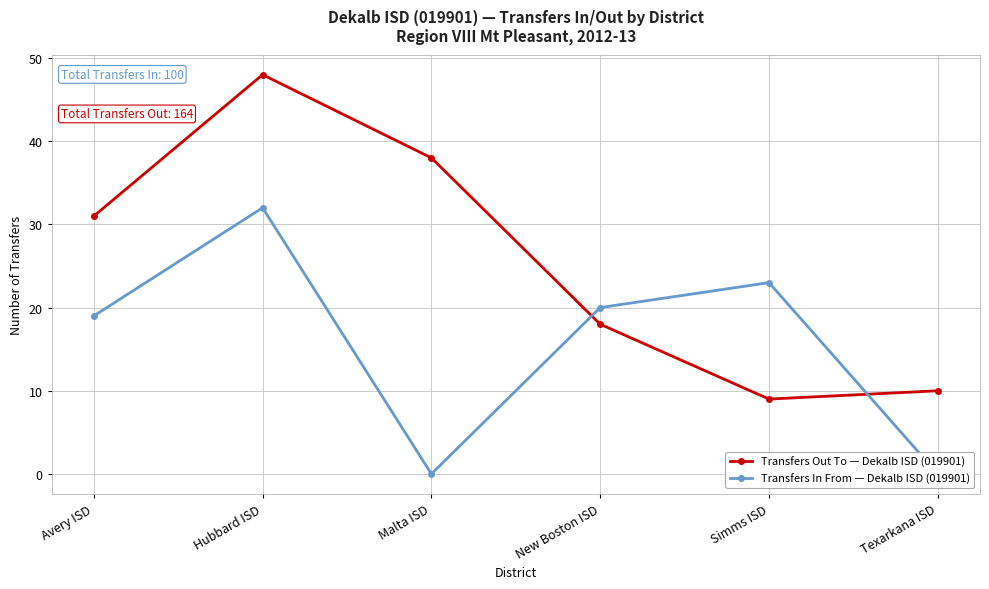

True or false: Transfers In From — Dekalb ISD (019901) has more than 0 interior local peaks.

True